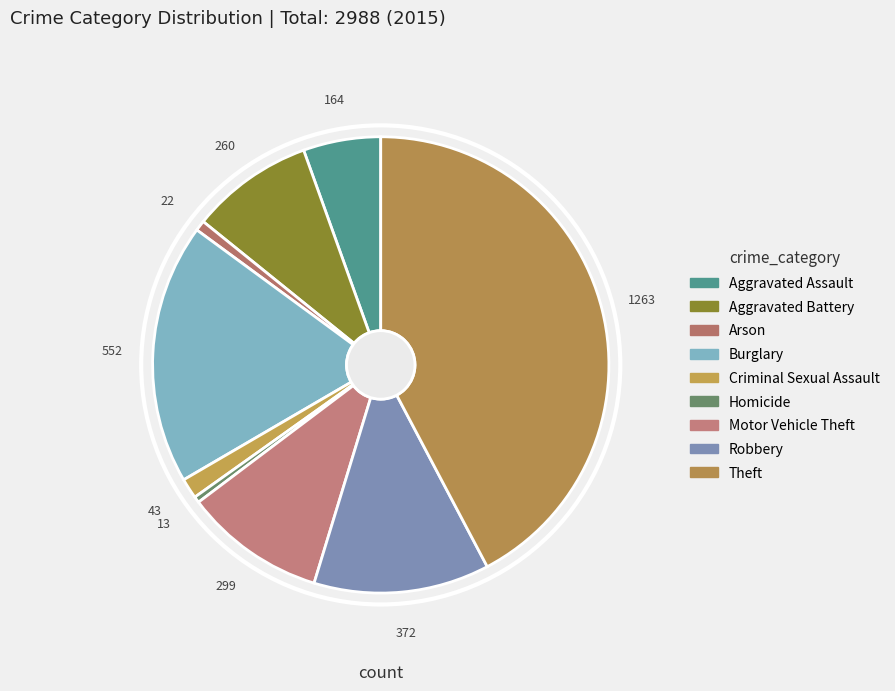

How many slices are in this pie chart?

9